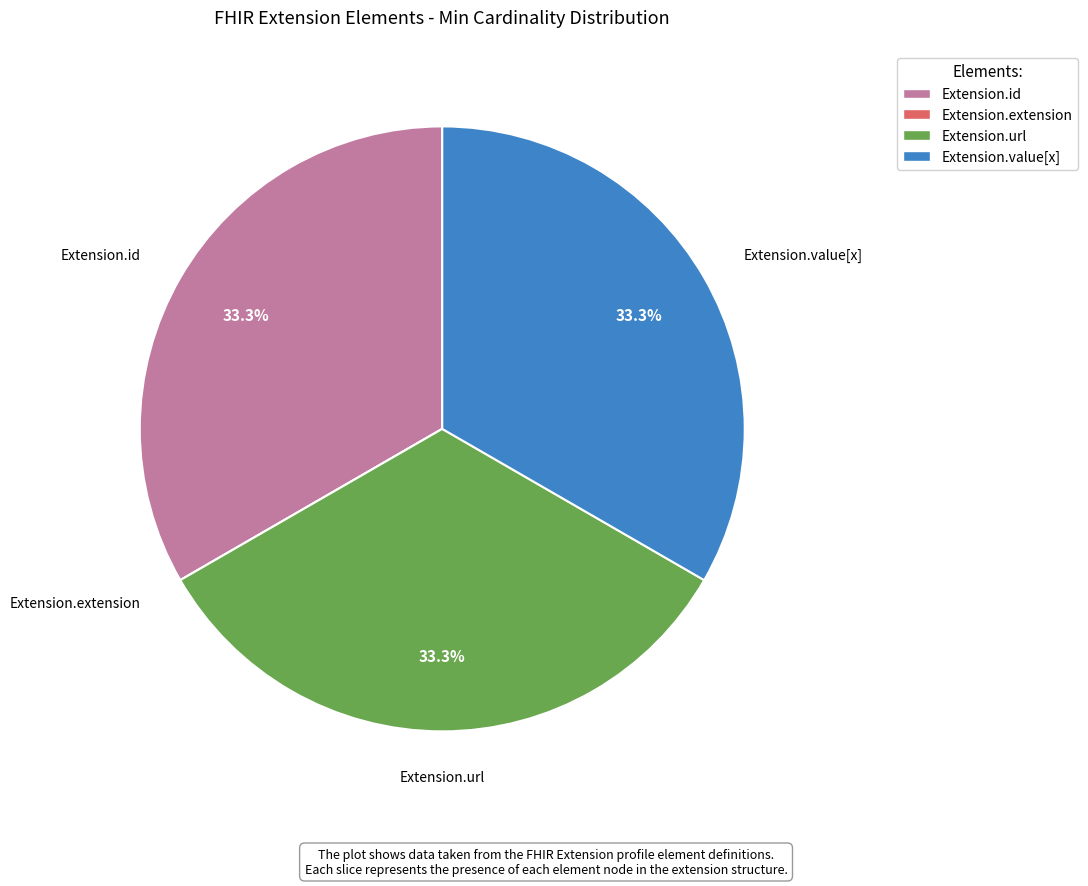

What is the ratio of the value at Extension.value[x] to the value at Extension.url?

1.0